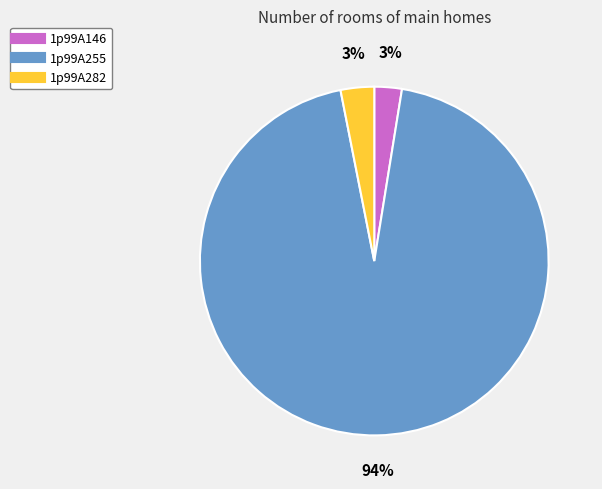

The 1p99A255 slice represents 94% of the pie. True or false?

True